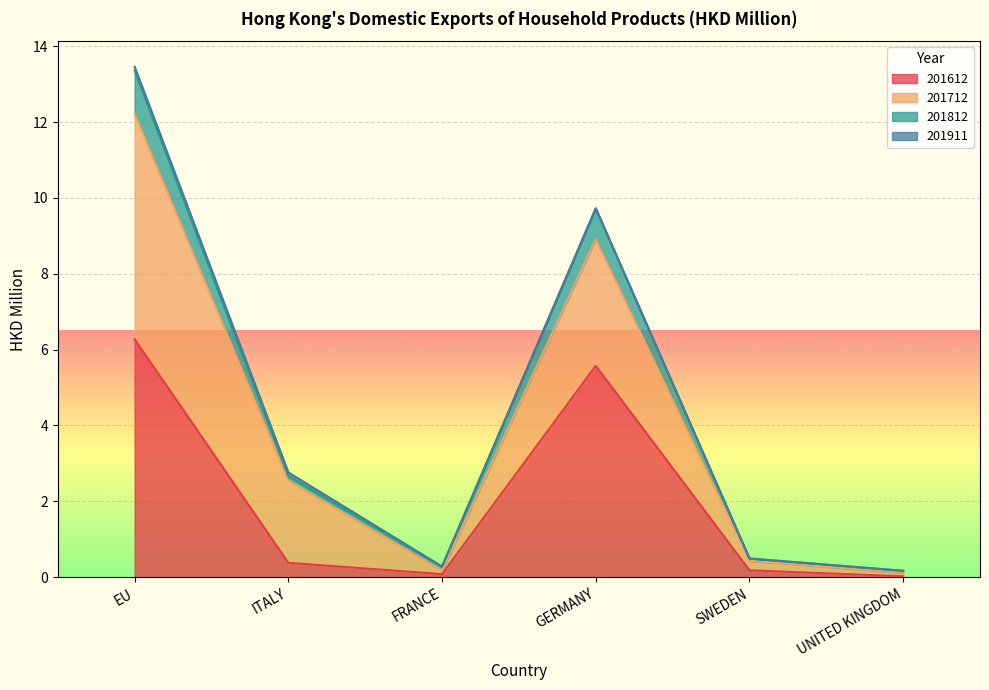

Is it true that 201612 equals 0.5 at ITALY?

False